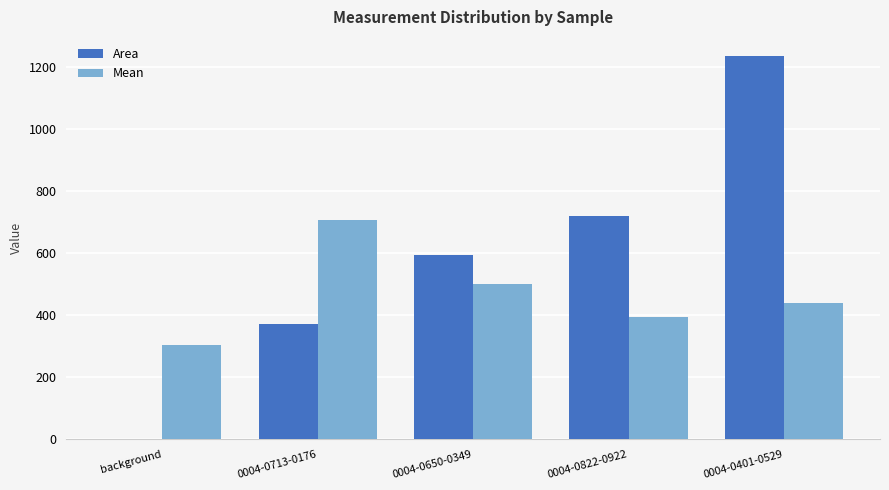

Where does the Area series first go above 593?

0004-0650-0349